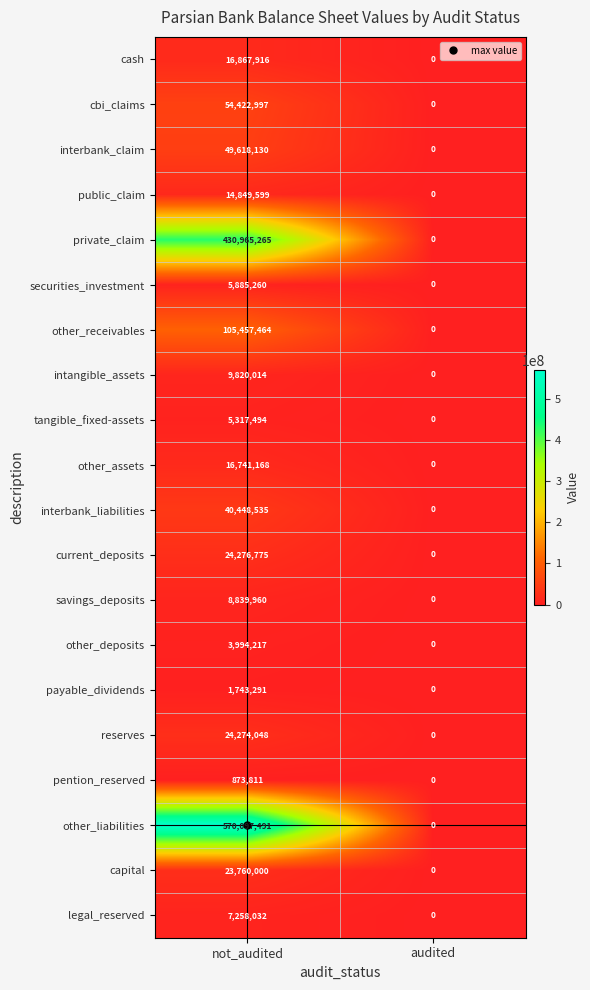

Rank the categories by capital value from lowest to highest.

audited, not_audited